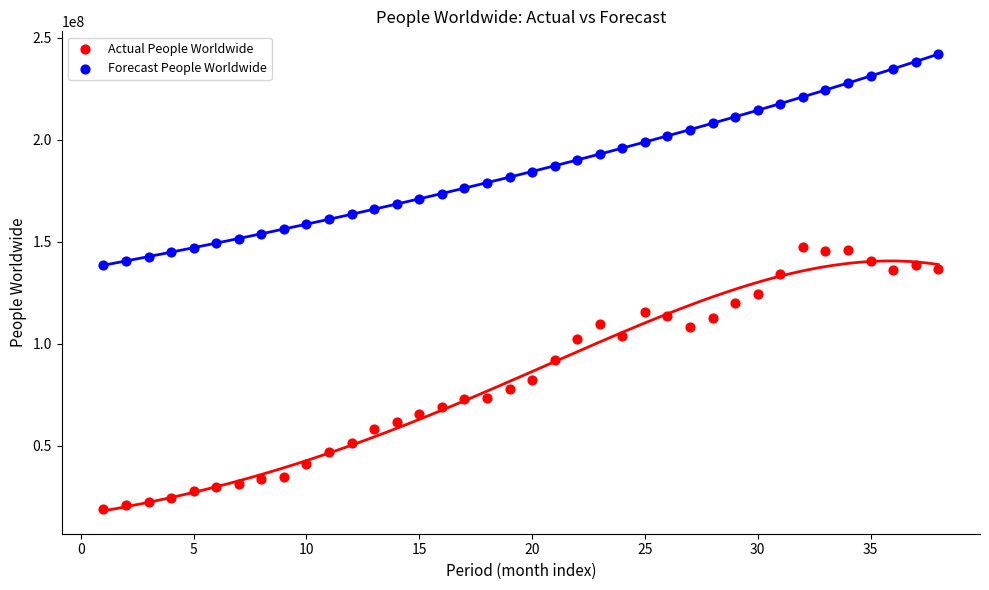

What are all the series names shown in the legend?

Actual People Worldwide, Forecast People Worldwide